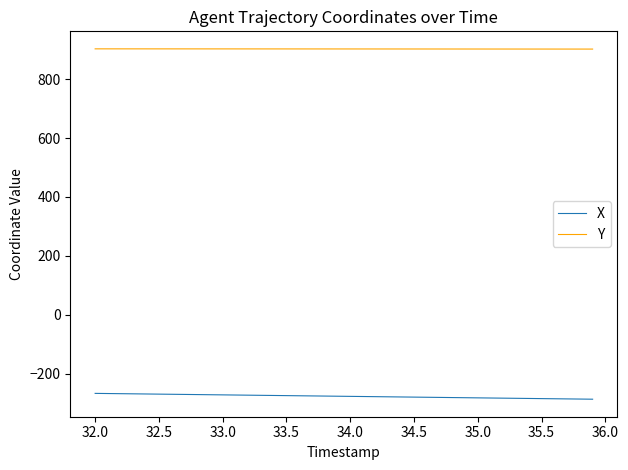

What is the difference between the maximum and minimum values in the Y series?

0.8